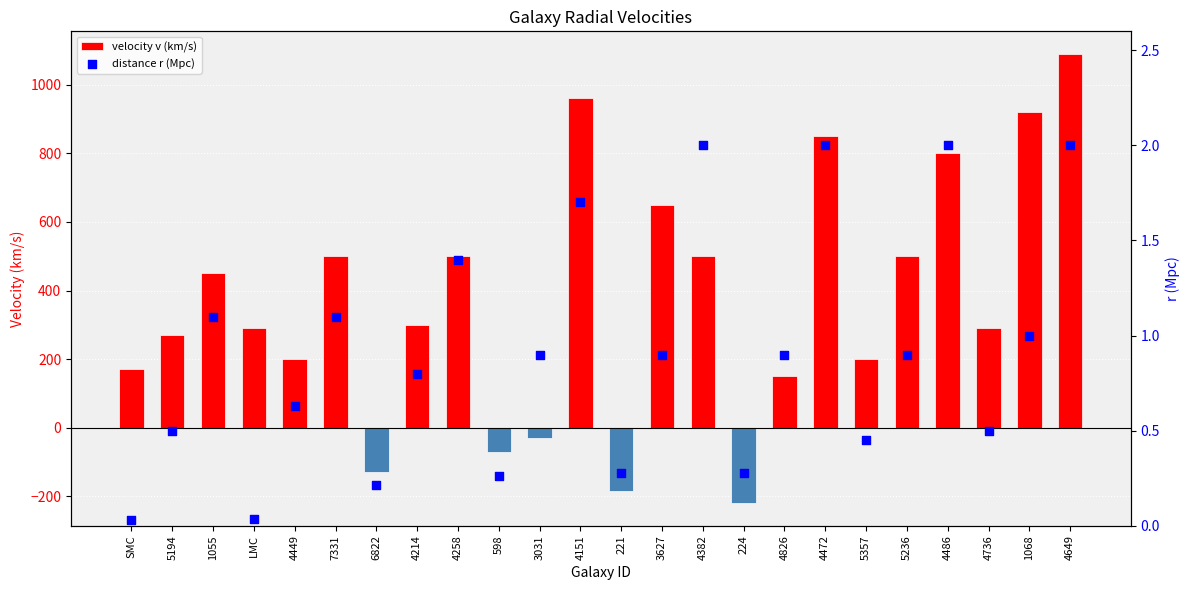

At which category is the sum across all series the highest?

4649